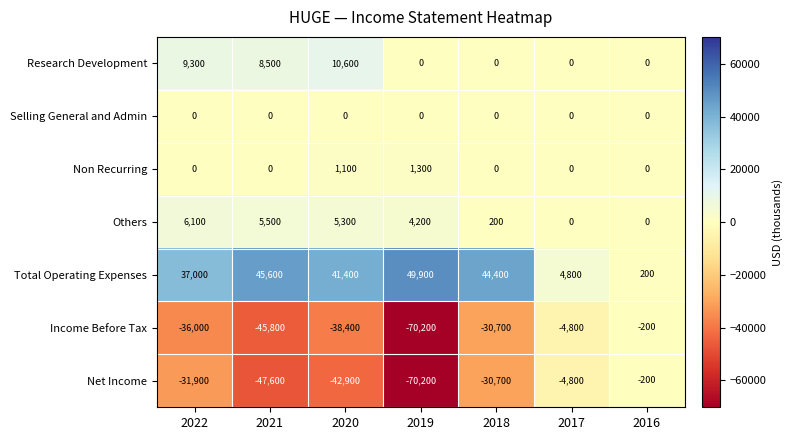

What is the difference between the maximum and minimum values in the Non Recurring series?

1300